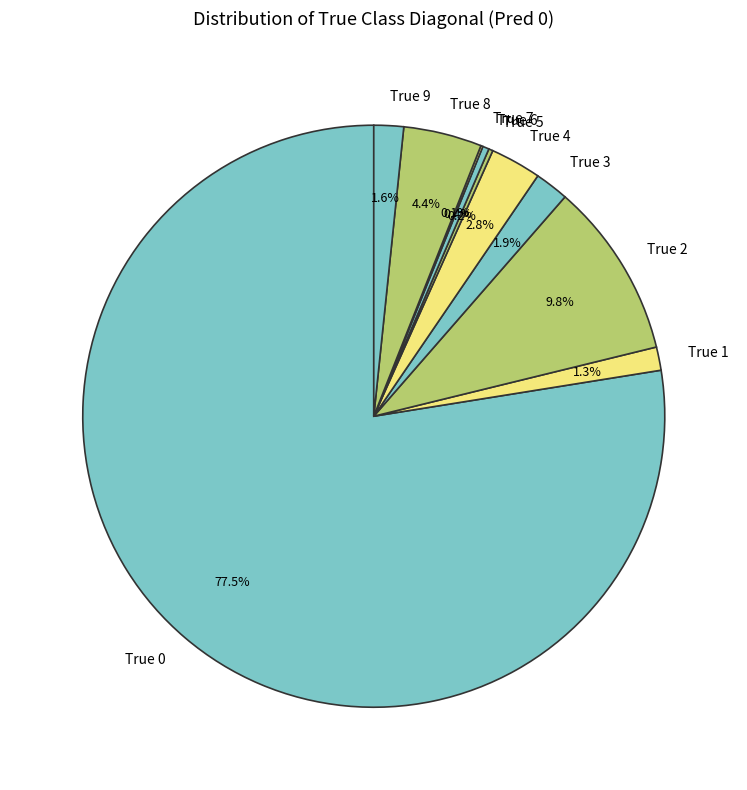

Does any single category account for the majority?

Yes